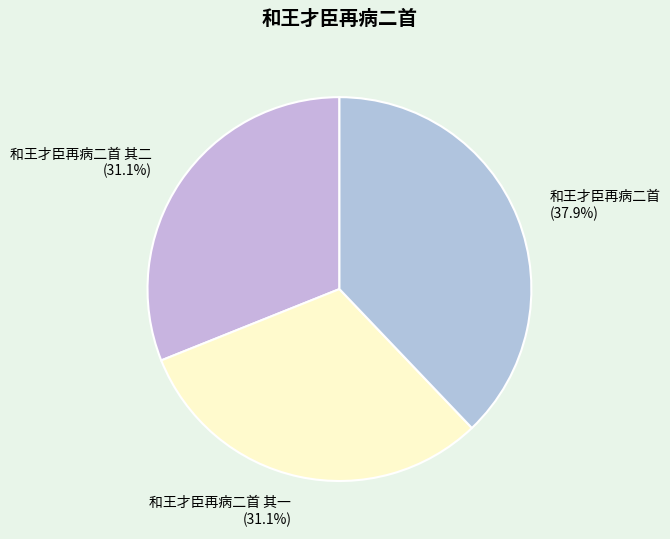

Does 和王才臣再病二首 其二 represent more than half of the total?

No